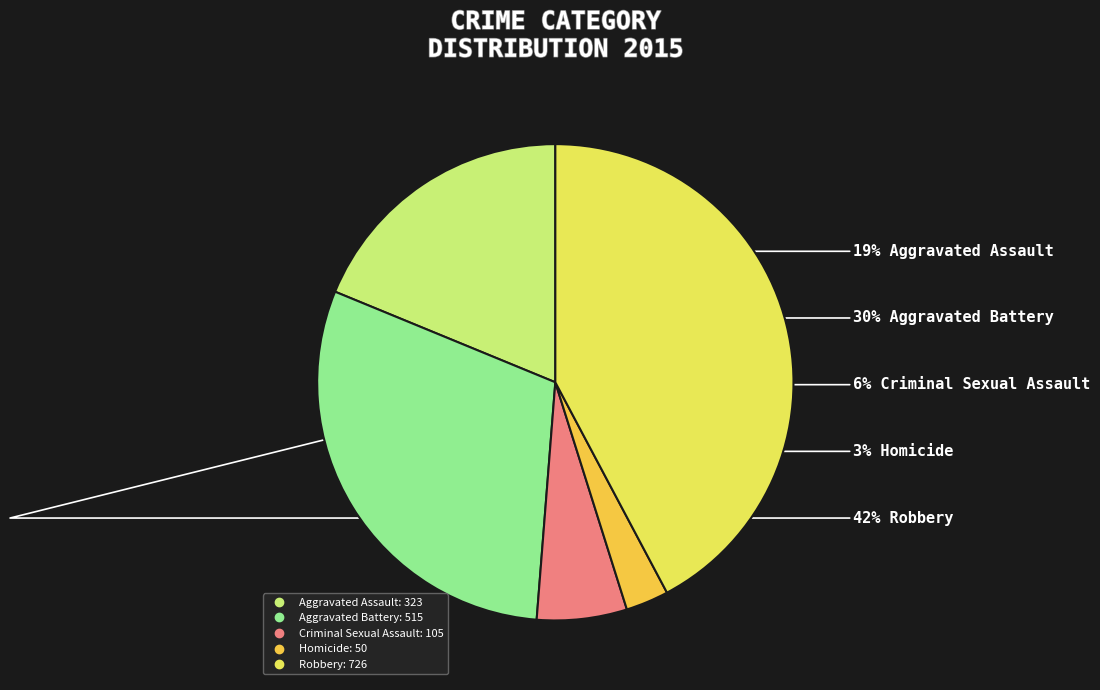

What is the smallest slice in the pie chart?

Homicide